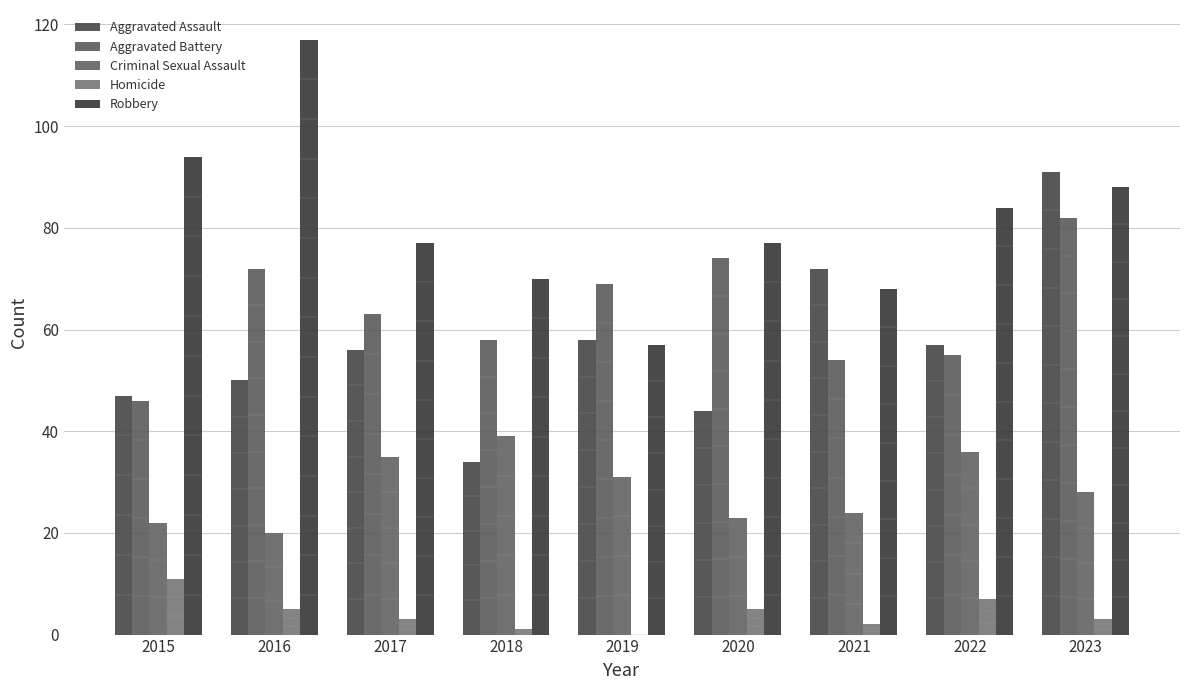

How many categories are shown in the chart?

9